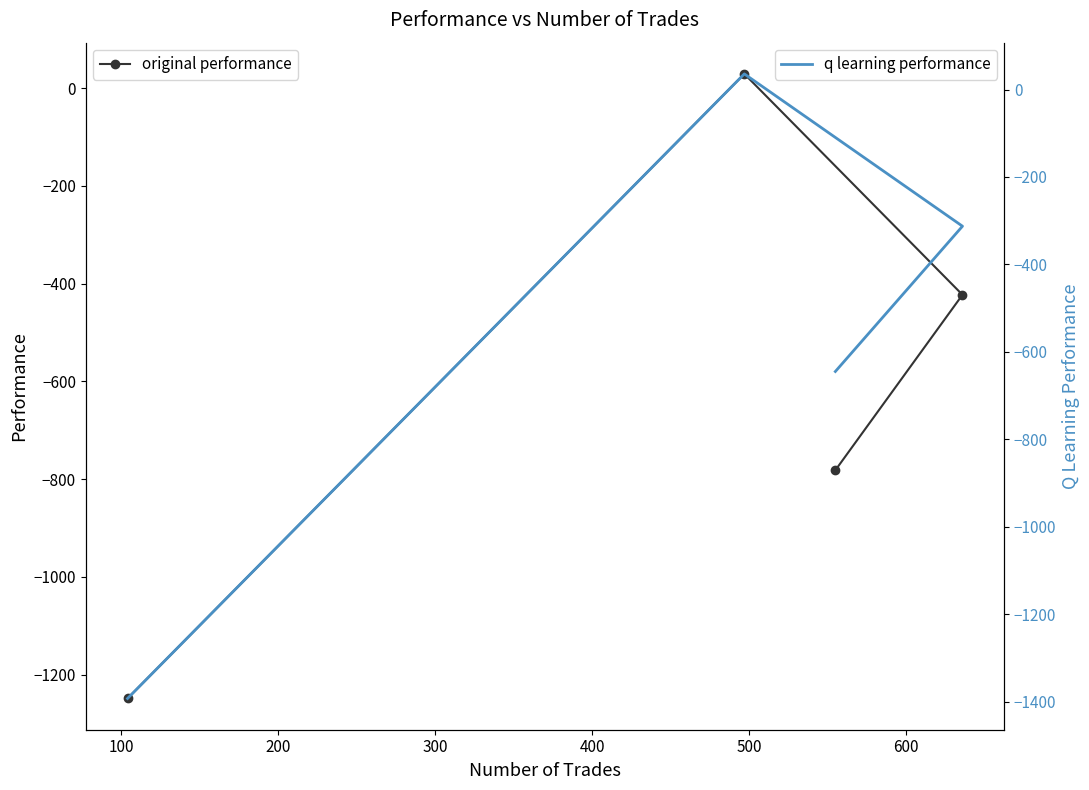

True or false: original performance has more than 0 points higher than both neighbors.

True